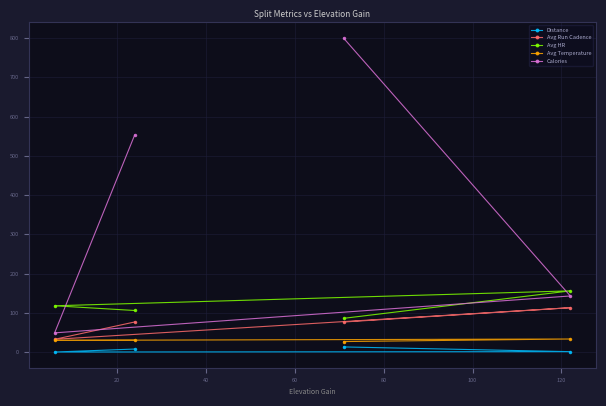

Is the value of Avg Temperature at 0 greater than the value of Avg Run Cadence at 20?

No